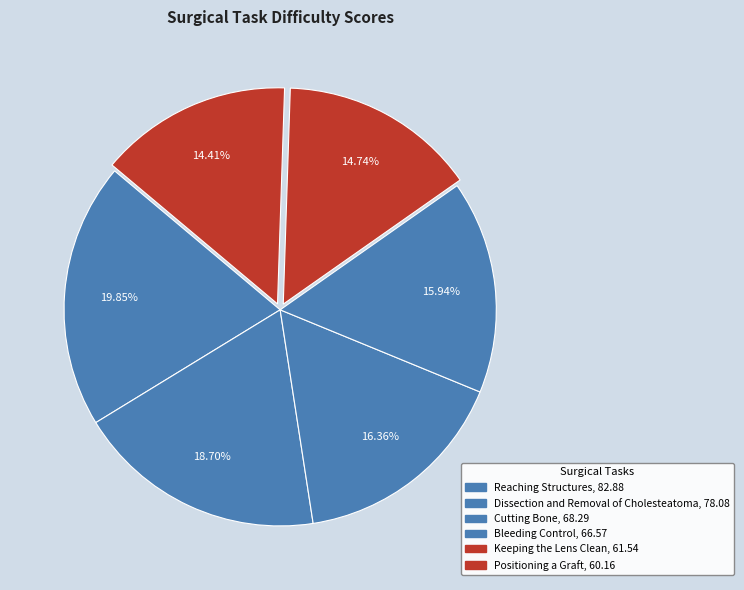

To the nearest percent, what is the difference between the Reaching Structures and Keeping the Lens Clean slice percentages?

5%